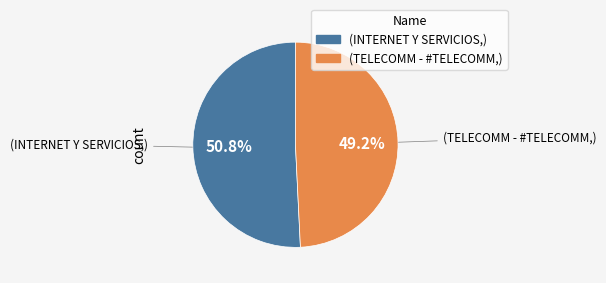

Is there any slice that represents more than half of the pie?

Yes